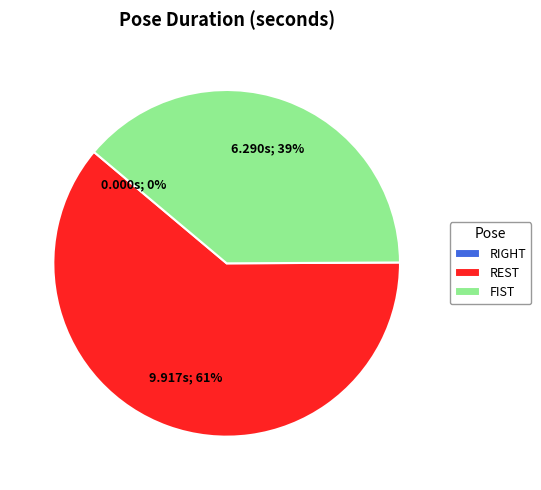

How much of the chart is everything except REST?

38.8%